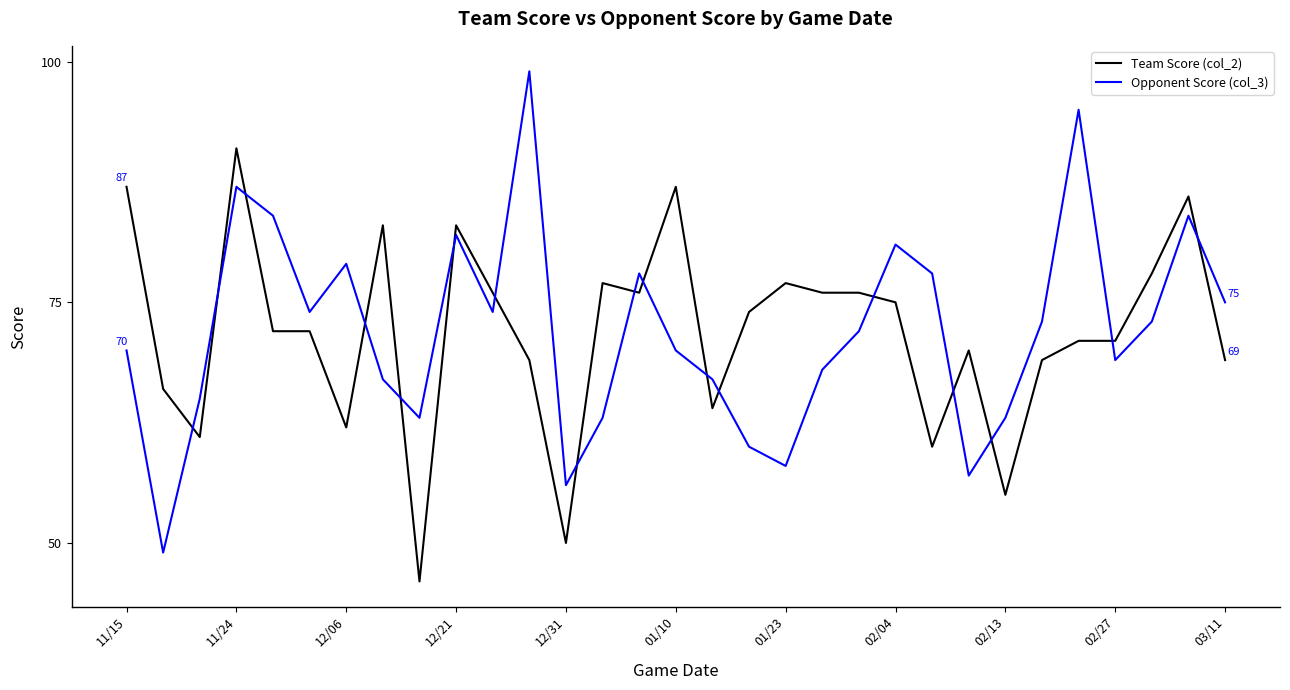

What is the difference between the maximum and minimum values in the Team Score (col_2) series?

45